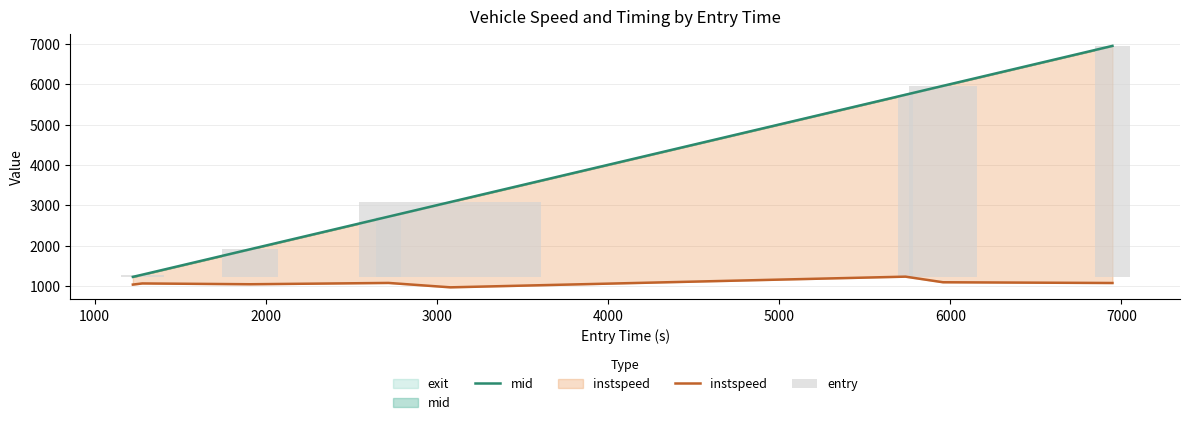

What is the sum of all mid values?

28882.3